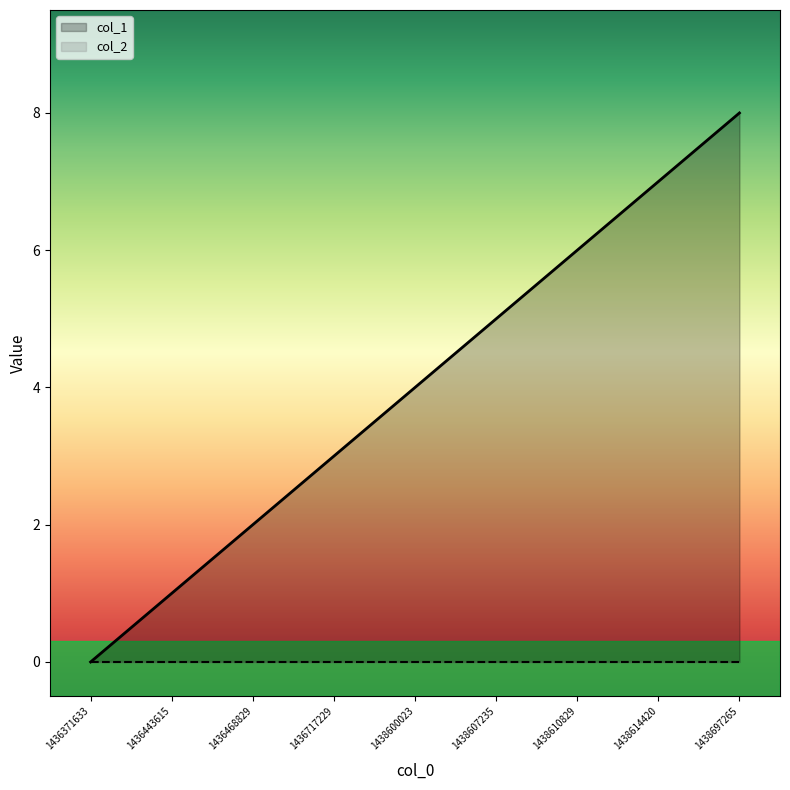

Which label corresponds to the smallest value in the chart?

1436371633